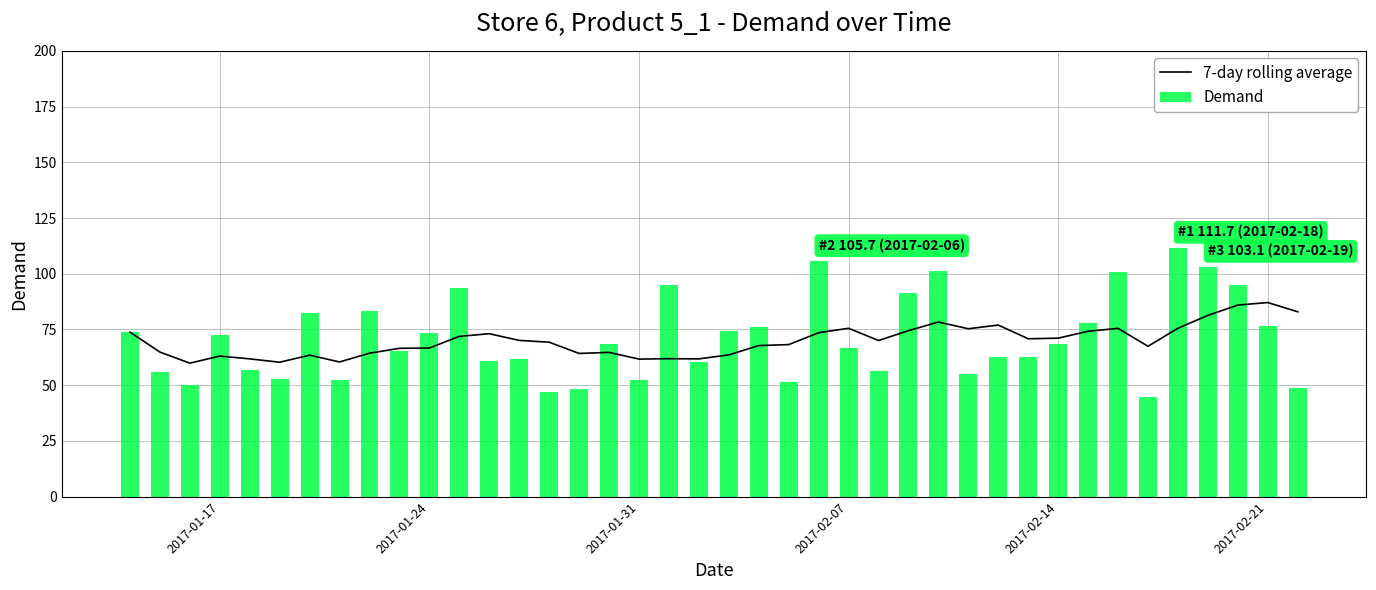

What is the average value of the Demand series?

70.9